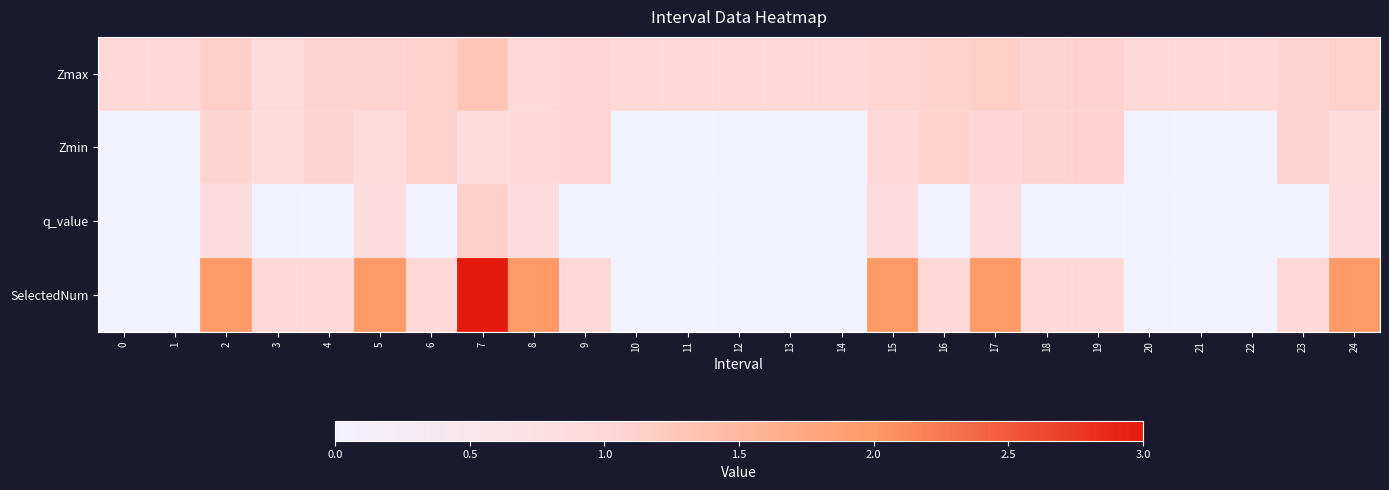

Rank the series by their maximum value, from lowest to highest.

Zmin, q_value, Zmax, SelectedNum